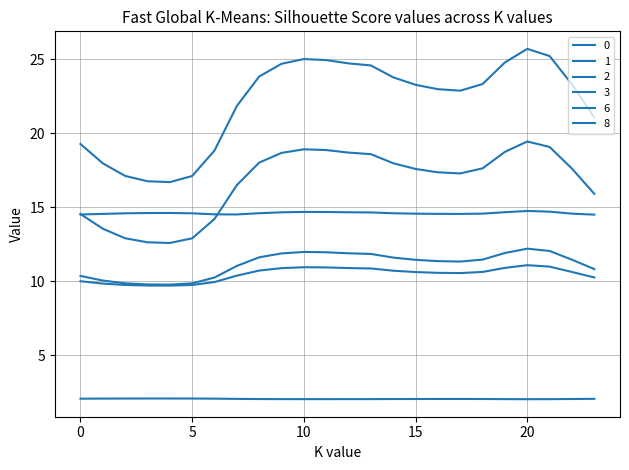

Where is 8 nearest to the value 14?

23